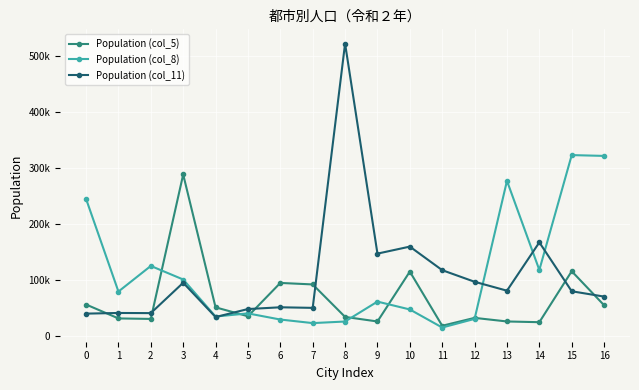

True or false: Population (col_8) has a value of 141925 at 3.

False